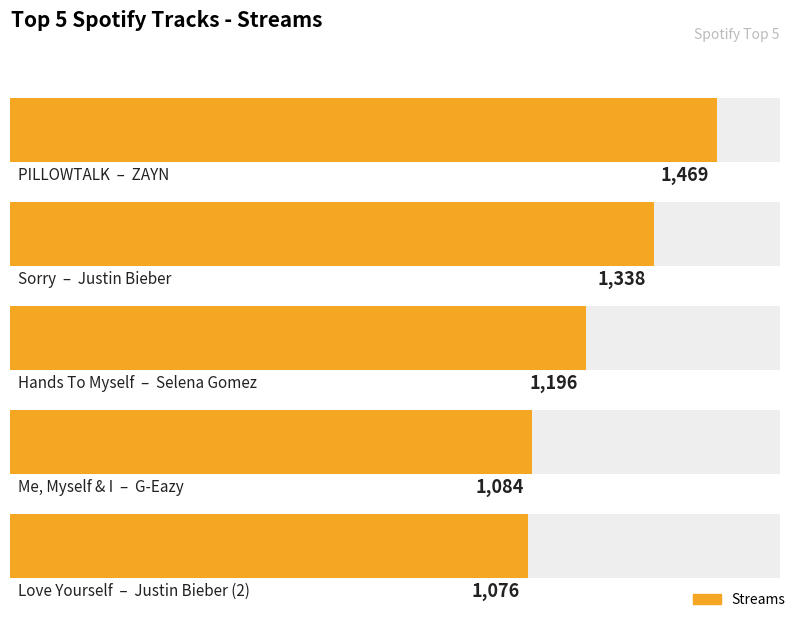

Where does the data first go above 1196?

ZAYN